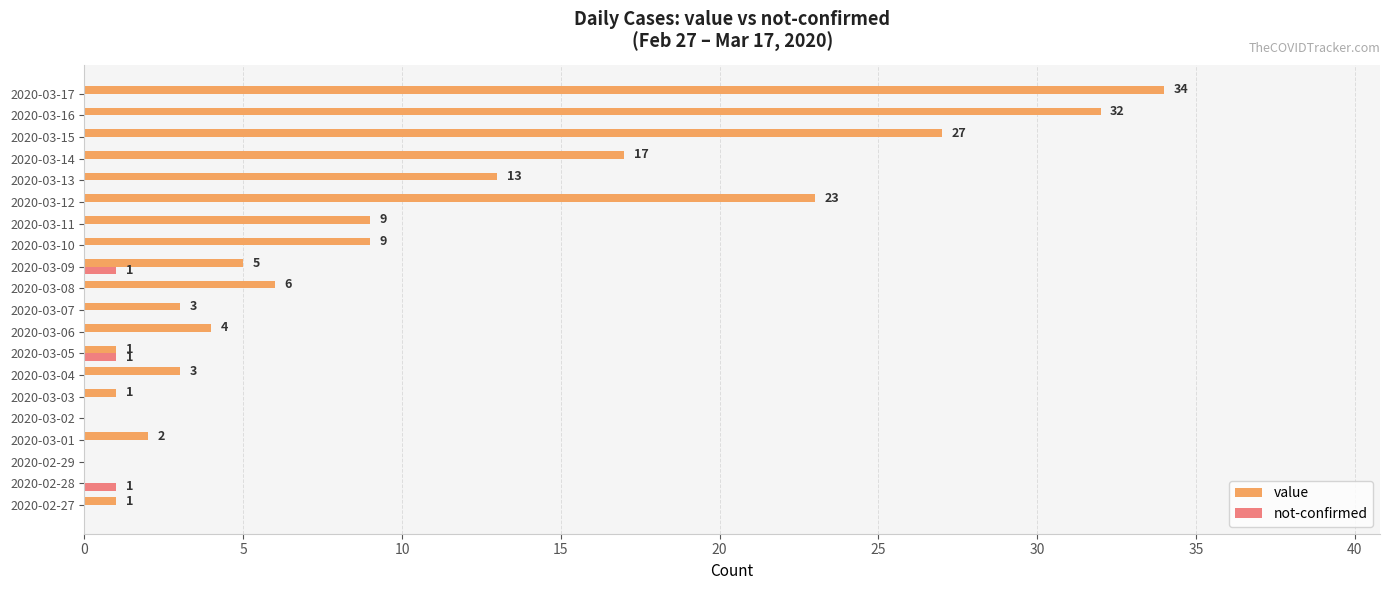

True or false: value has a value of 1 at 2020-03-03.

True